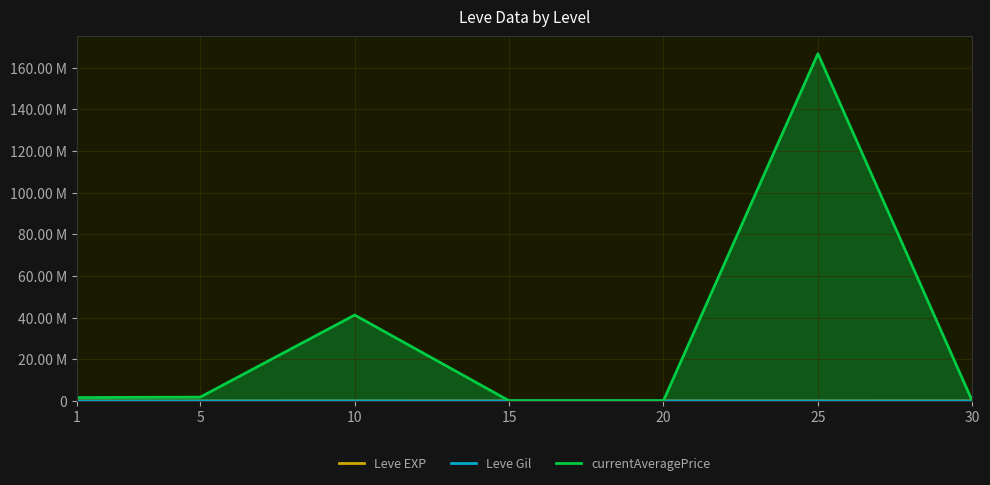

Between 15 and 10, which is larger?

15